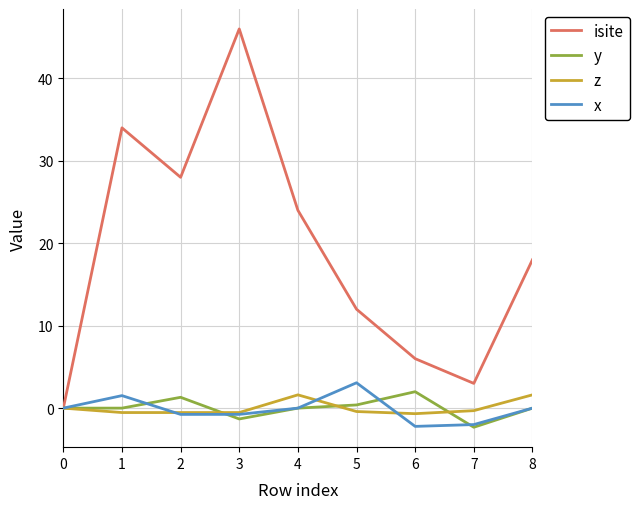

Is it true that isite equals 6.2 at 5?

False